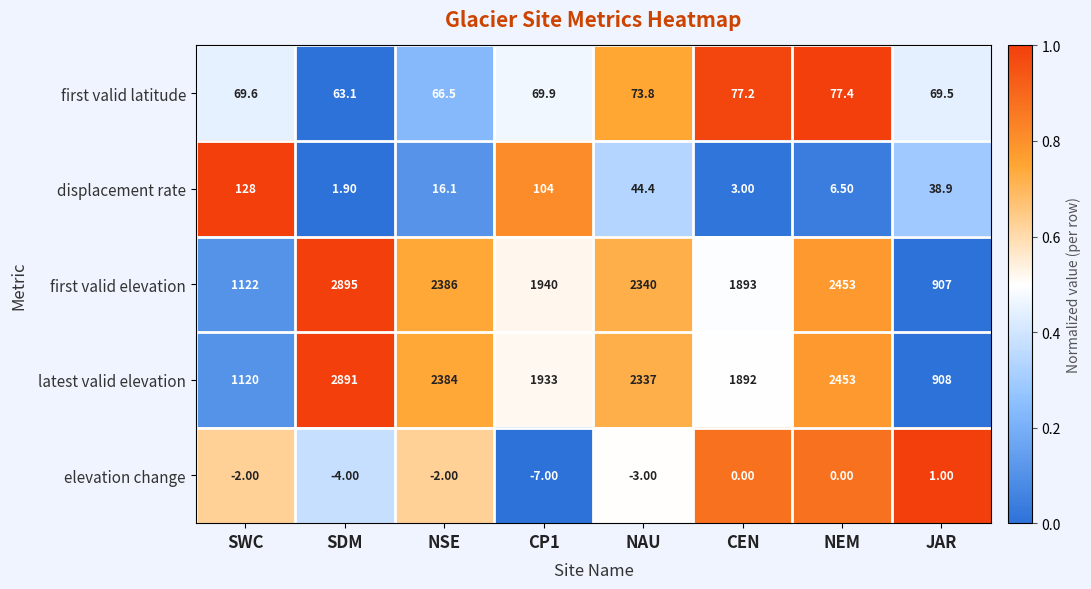

Which series has the largest total across all categories?

first valid elevation